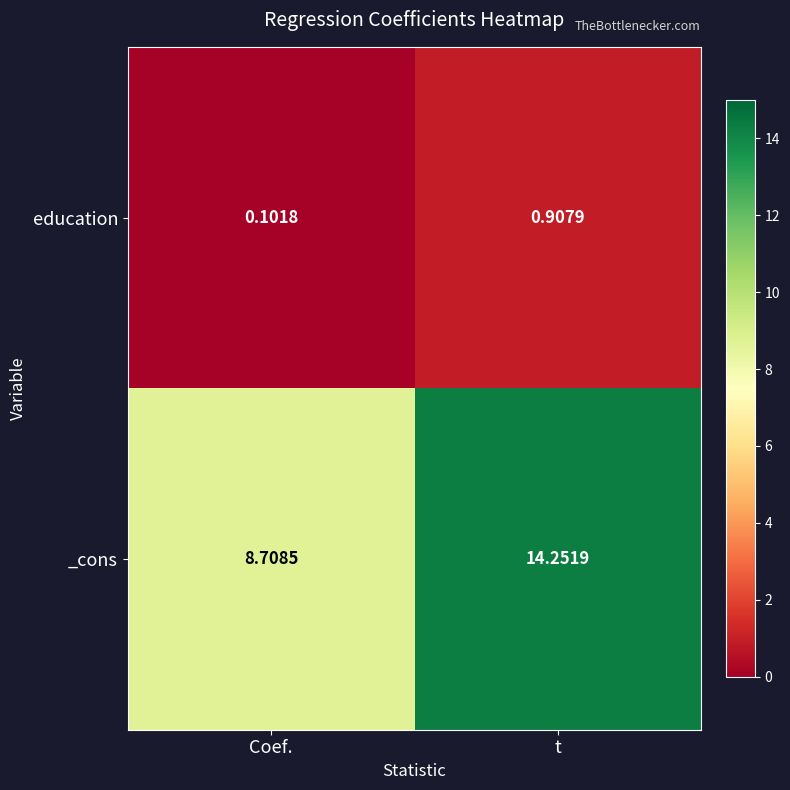

Where is _cons nearest to the value 11?

Coef.